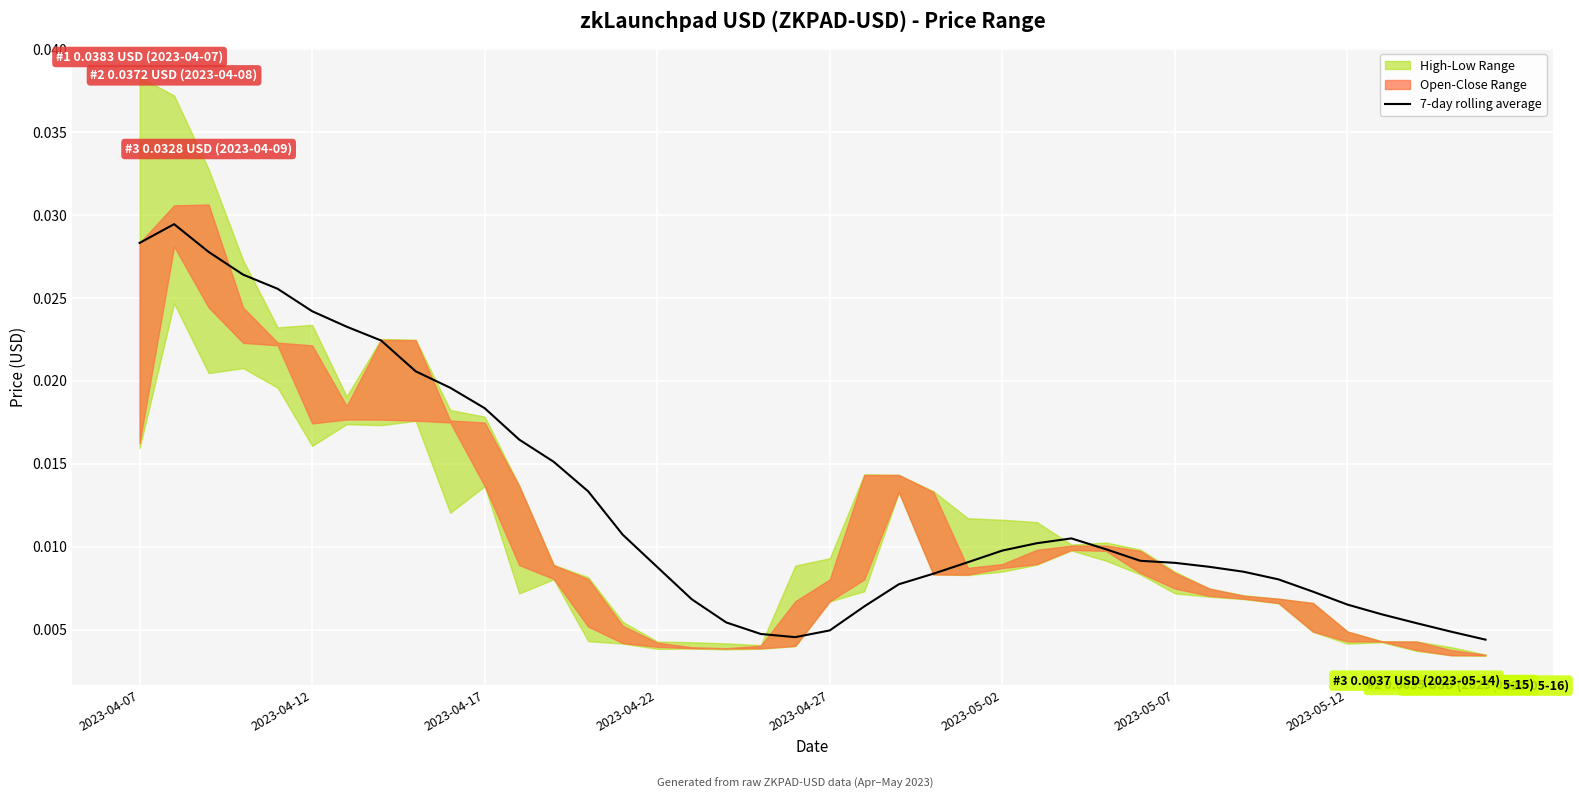

True or false: the data shows 0.0 at 37.

False